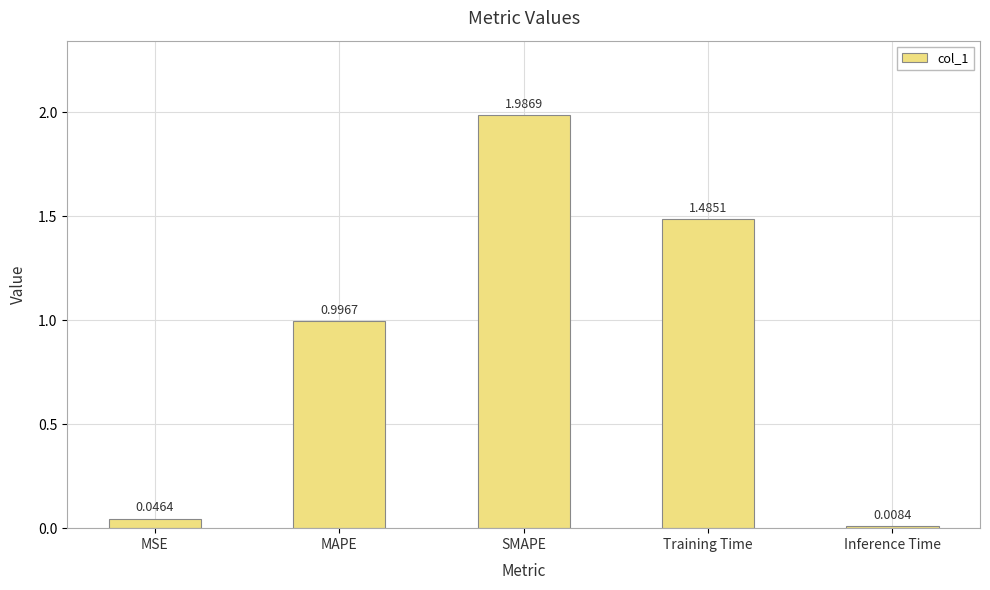

What is the sum of all values?

4.5